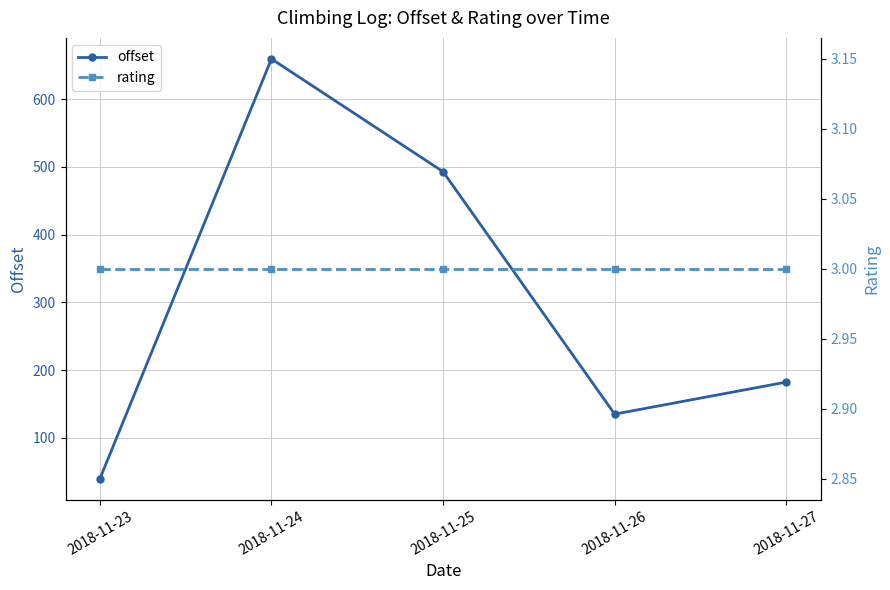

List the series in order of their overall mean, highest first.

offset, rating